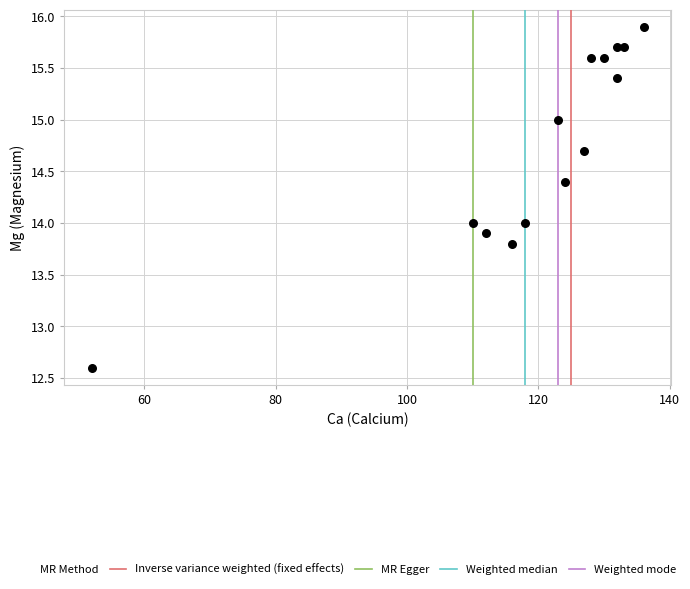

What is the range of X values (max minus min)?

84.0